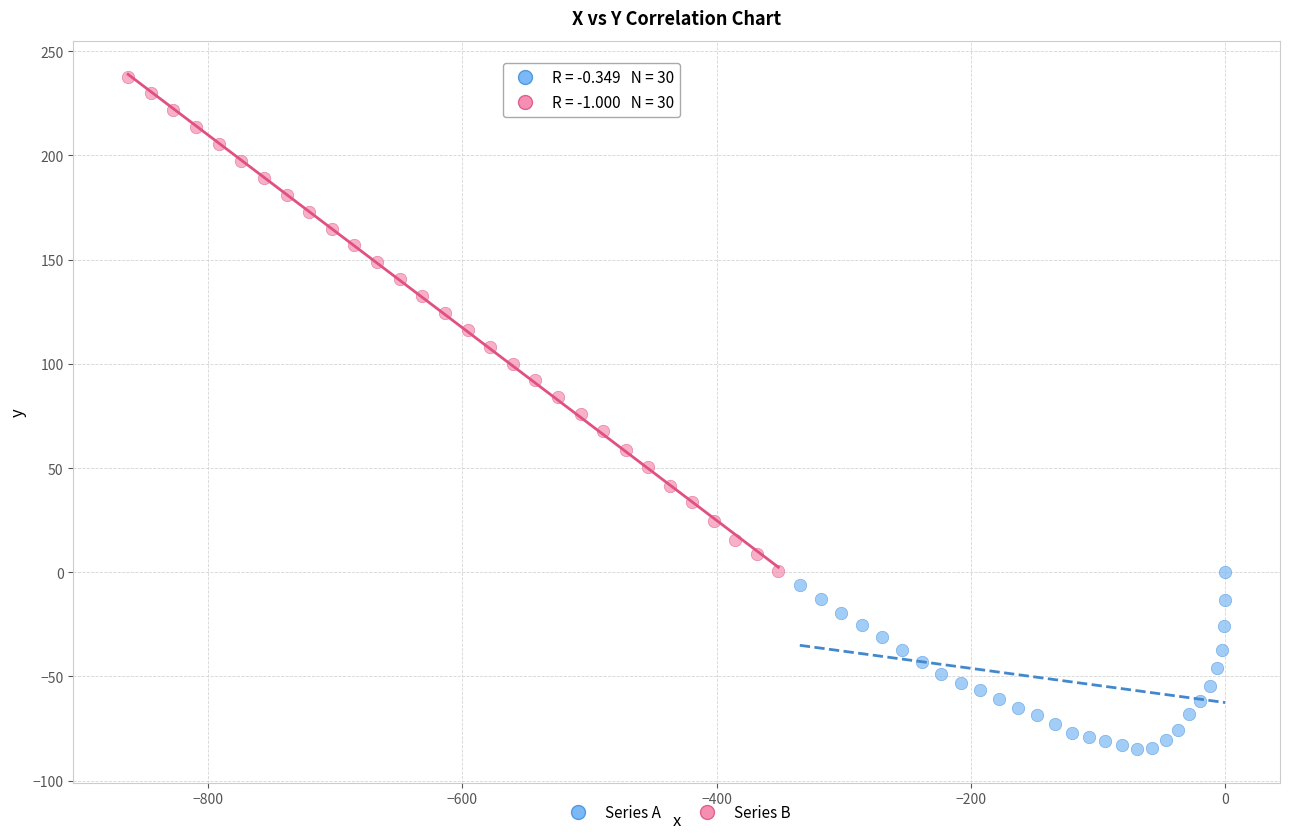

Which series contains the highest Y value?

Series B